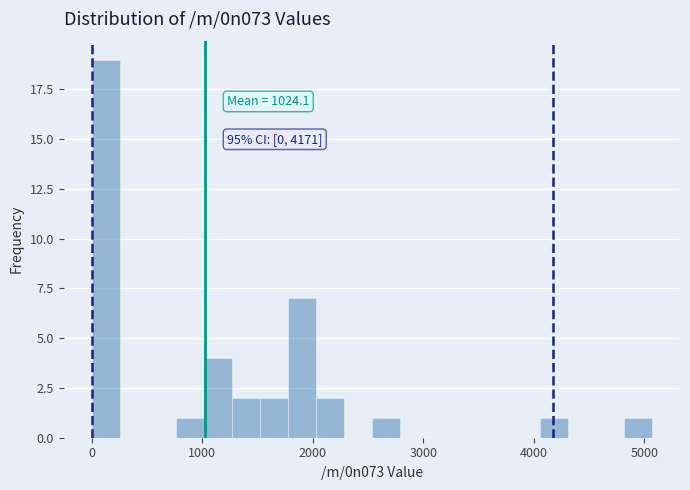

Around what value on the x-axis is the tallest bar? Give the approximate position of its centre, as read against the axis.

100